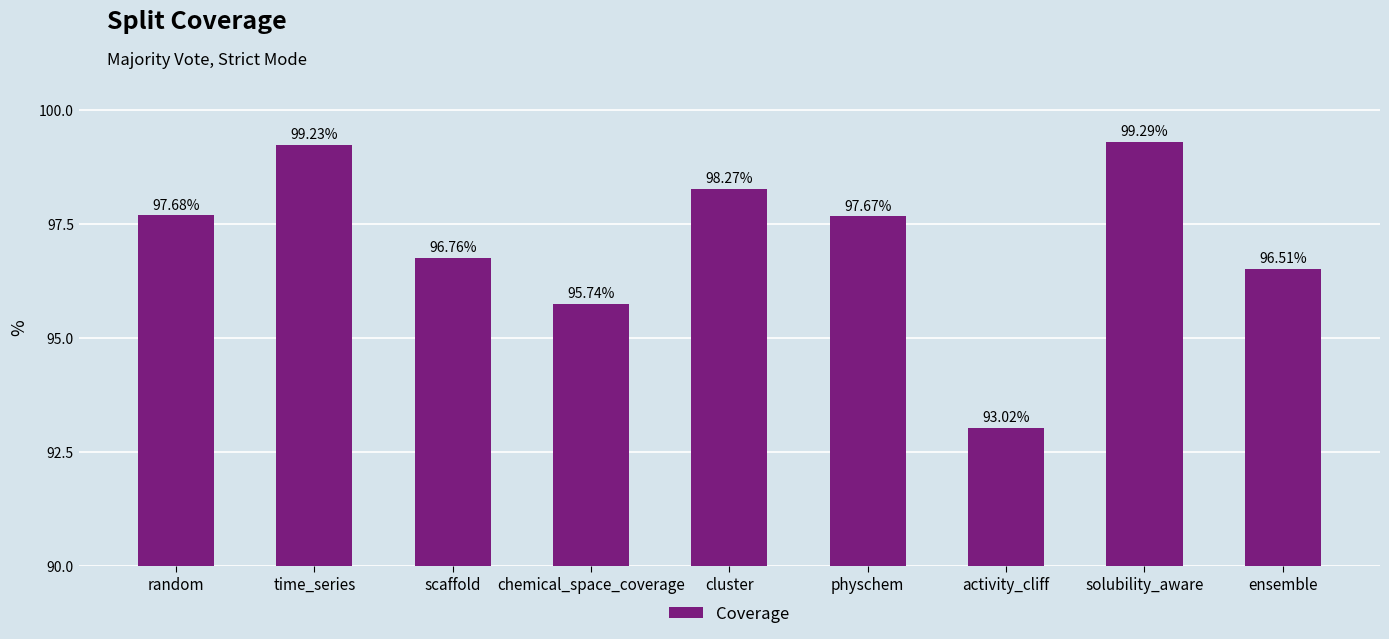

How many distinct data groups are displayed?

1